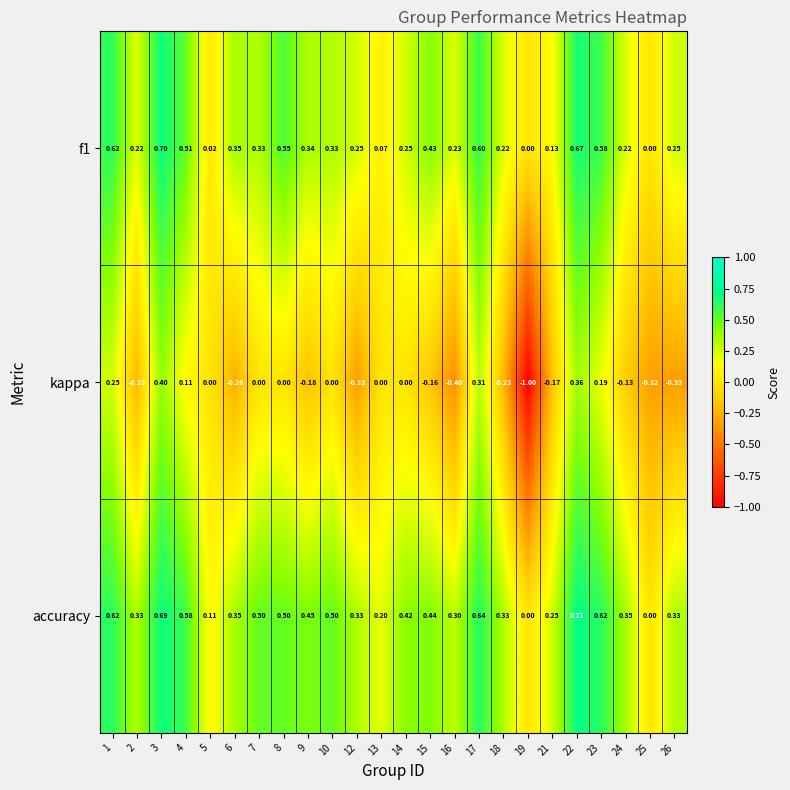

Is the value of f1 at 13 greater than the value of accuracy at 17?

No